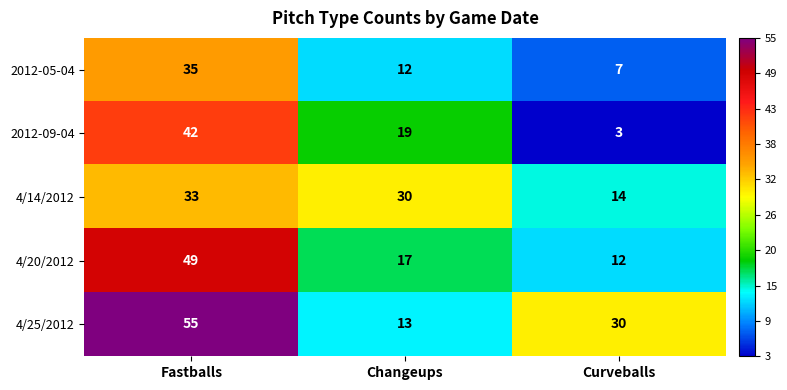

Which label corresponds to the smallest value in the chart?

Curveballs